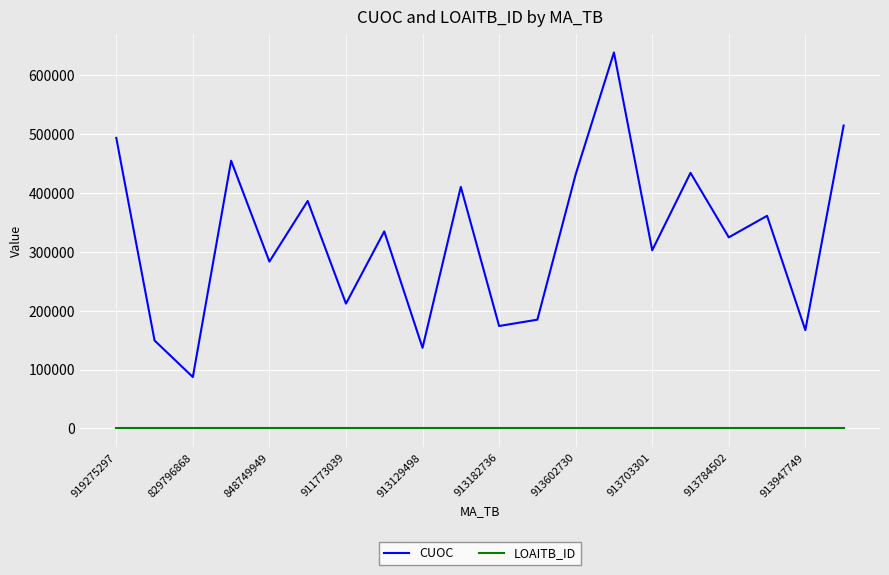

True or false: CUOC and LOAITB_ID intersect in this chart.

False